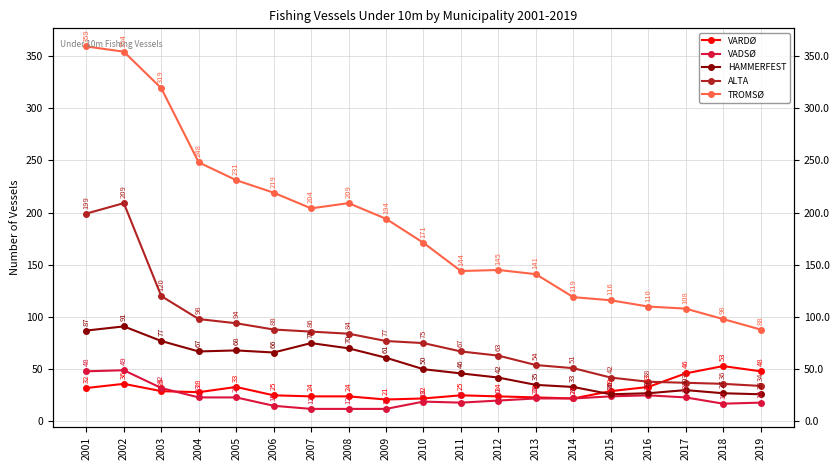

Where is the first local minimum for HAMMERFEST?

2004